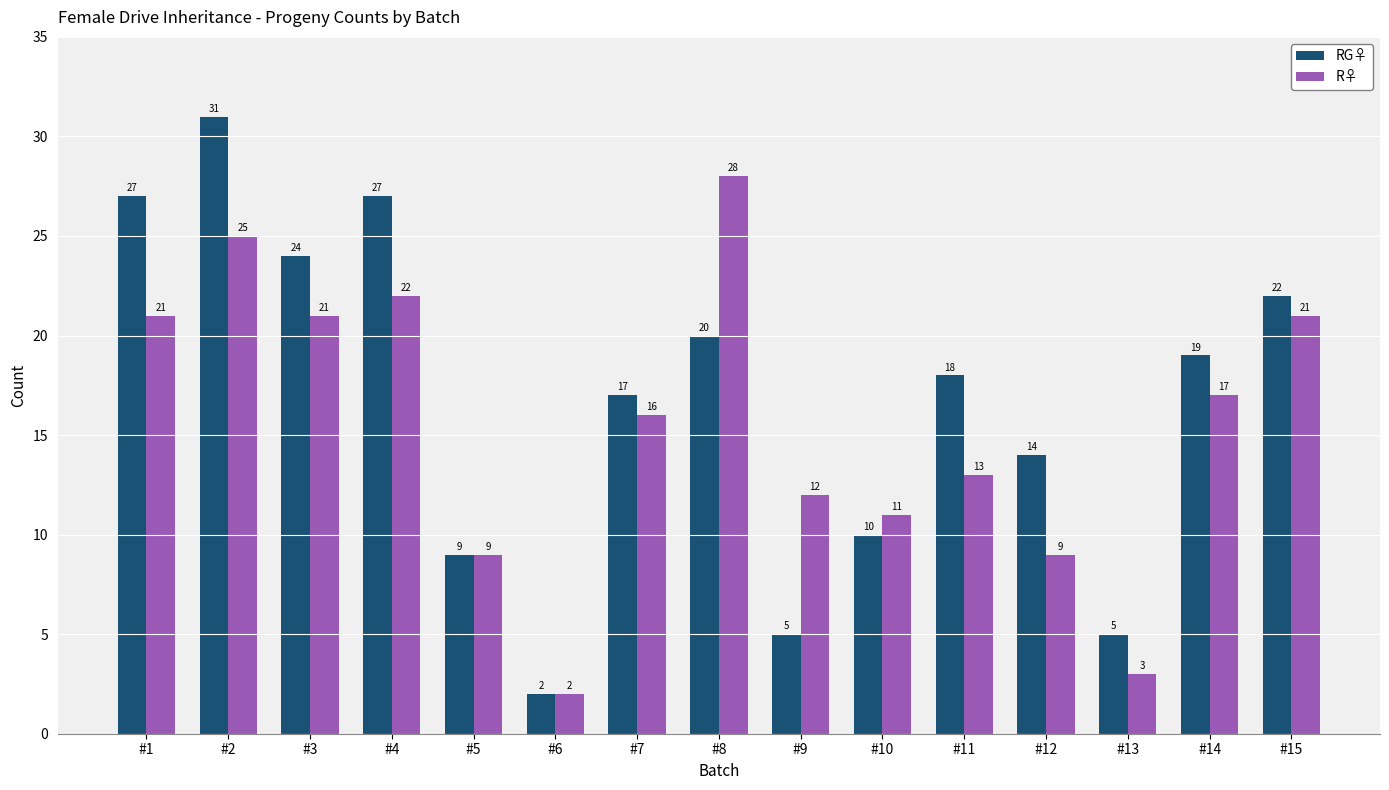

What is the difference between the maximum and minimum values in the R♀ series?

26